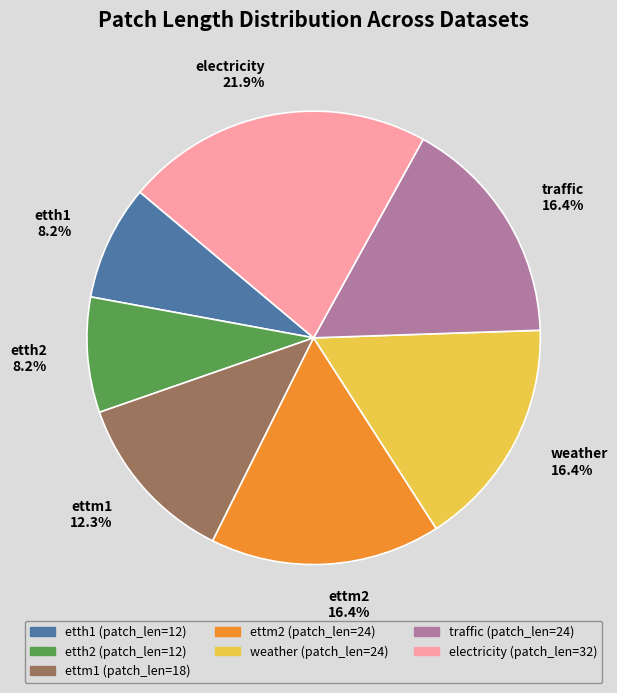

How much of the chart is everything except traffic?

83.6%